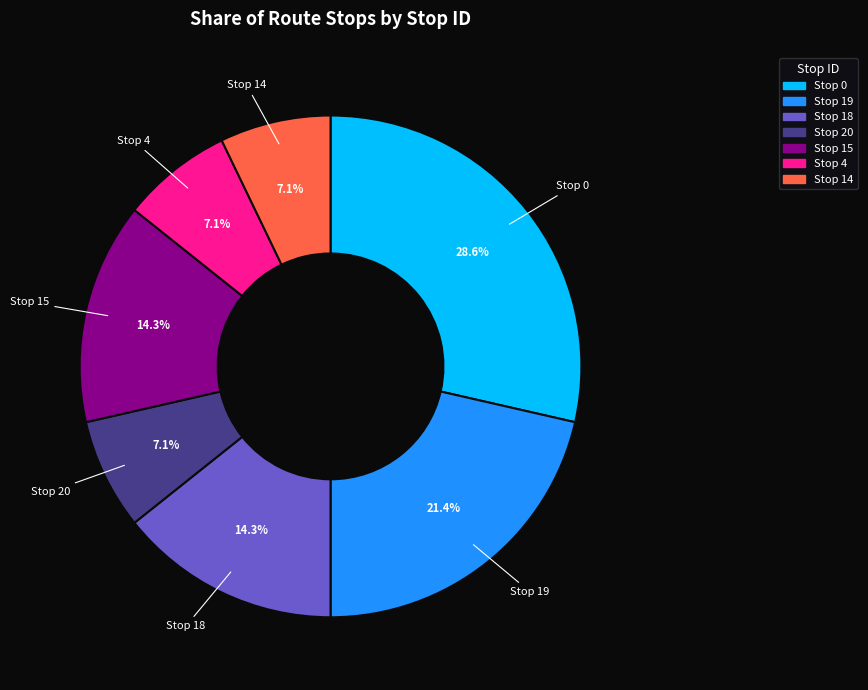

Is there any slice that represents more than half of the pie?

No